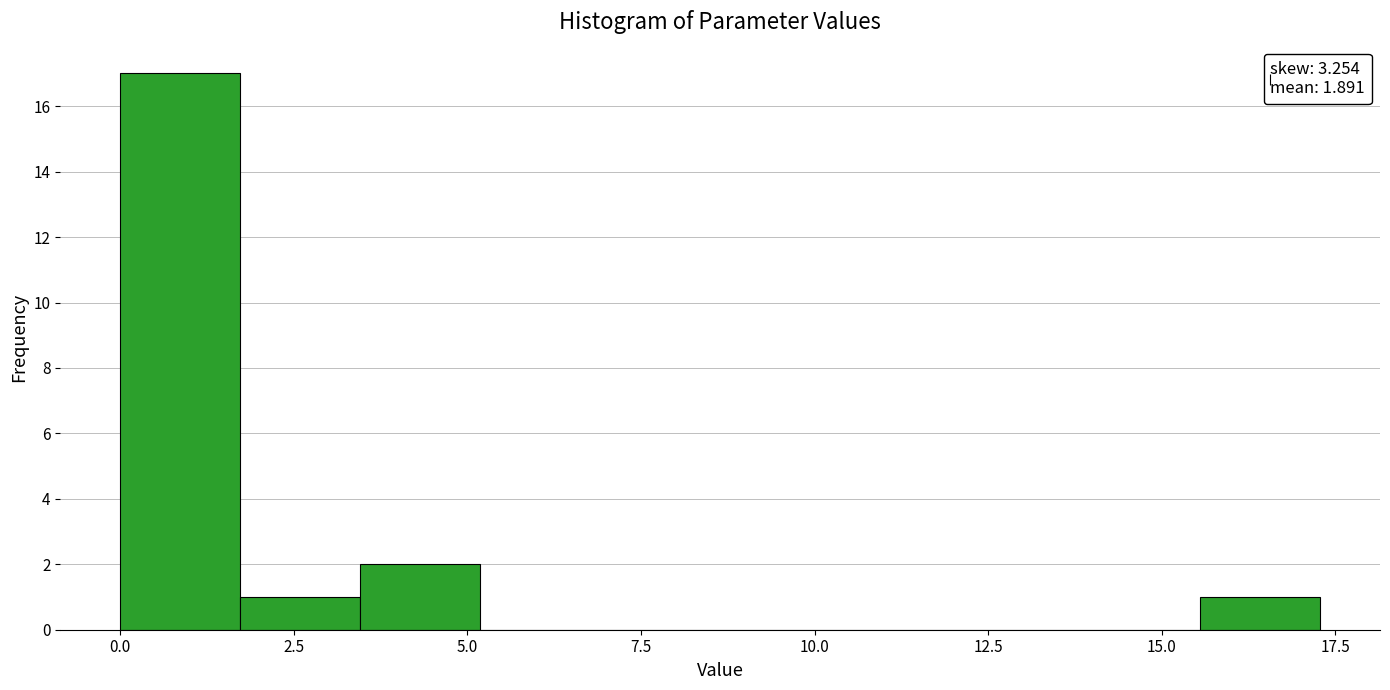

Around what value on the x-axis is the tallest bar? Give the approximate position of its centre, as read against the axis.

1.0